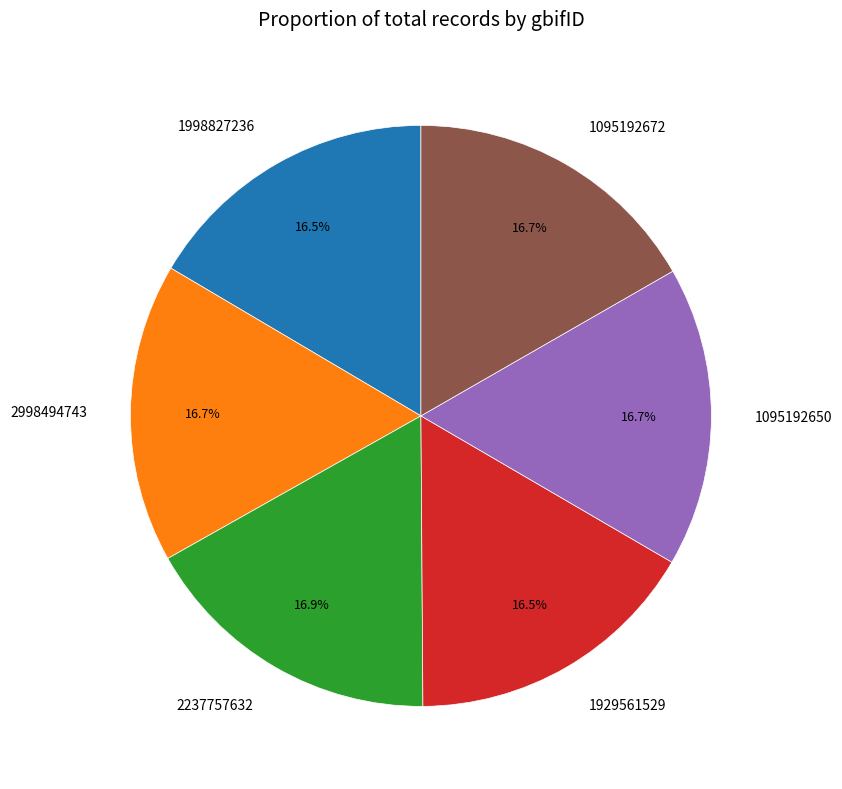

Is there any slice that represents more than half of the pie?

No